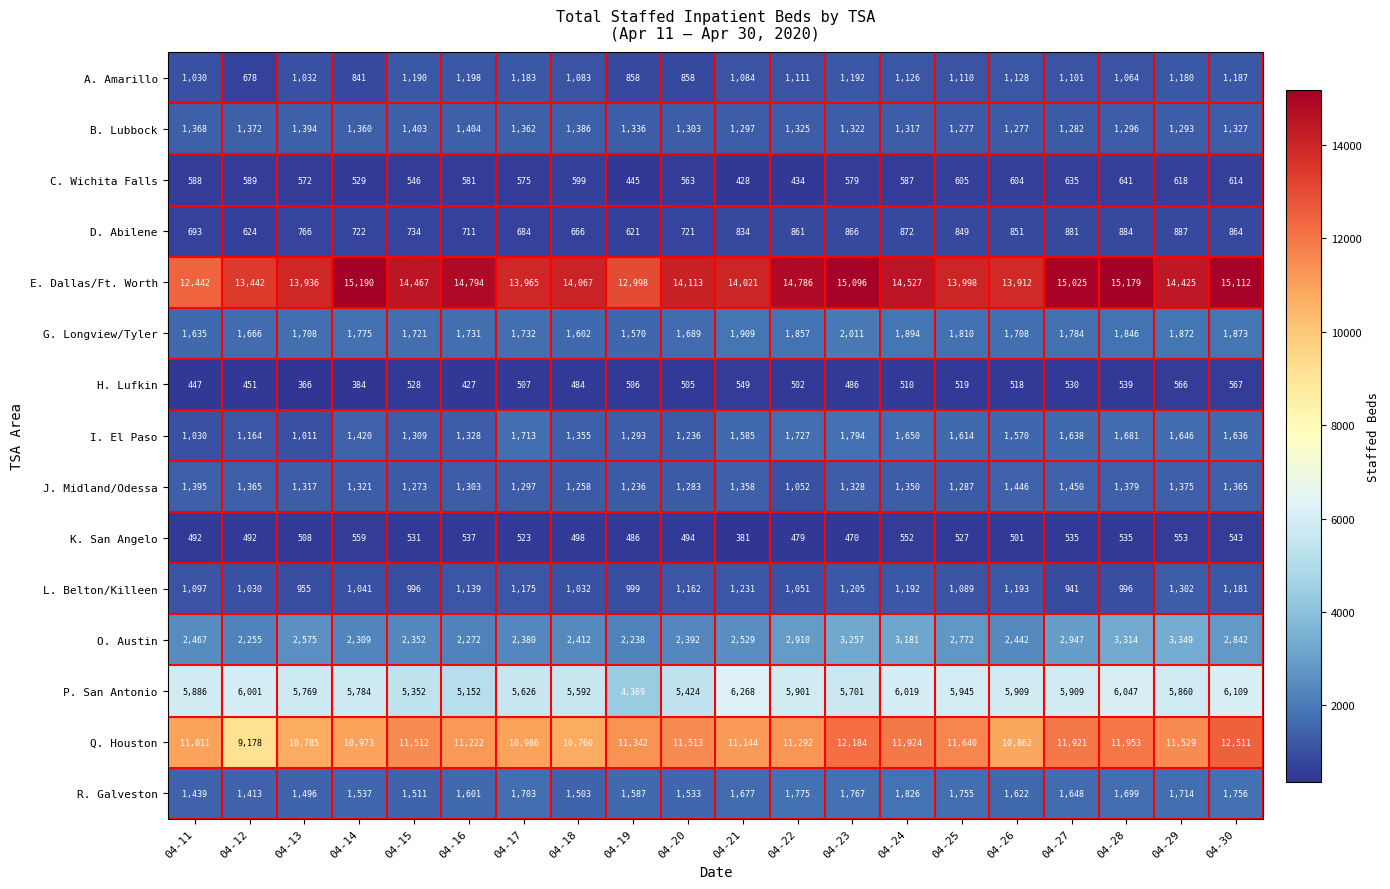

Which series has the largest total across all categories?

E. Dallas/Ft. Worth